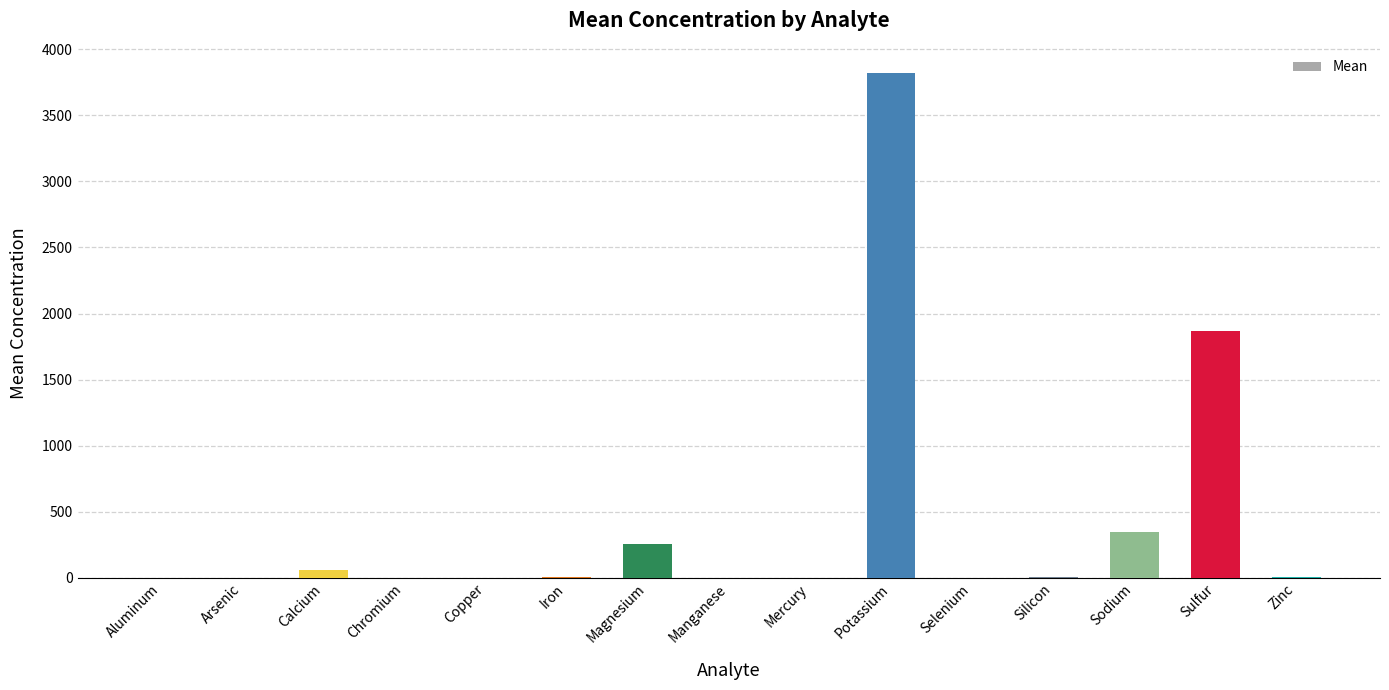

What is the maximum value shown in the chart?

3820.0